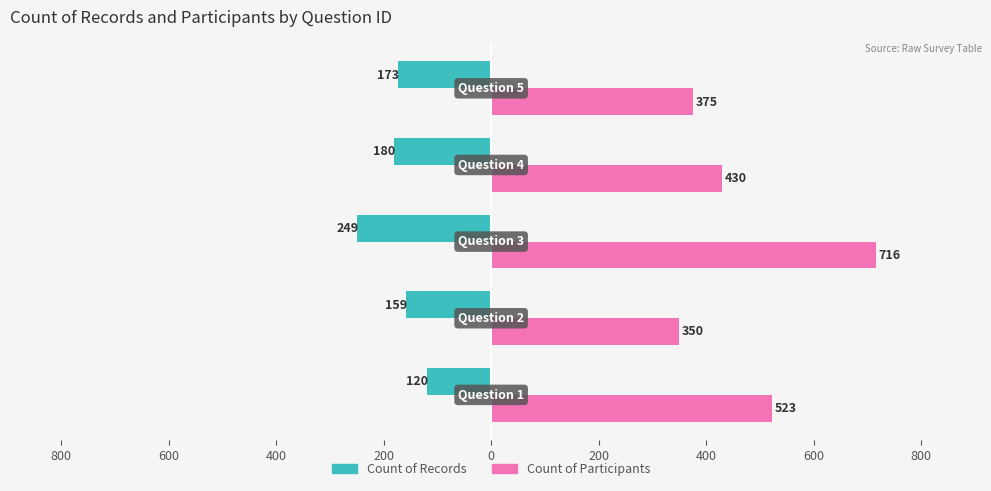

What are all the series names shown in the legend?

Count of Records, Count of Participants